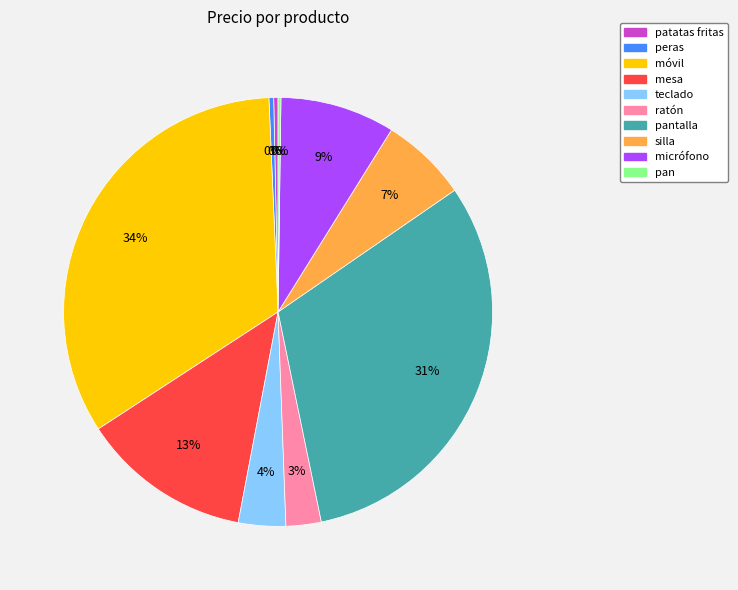

Is there a majority slice in this chart?

No